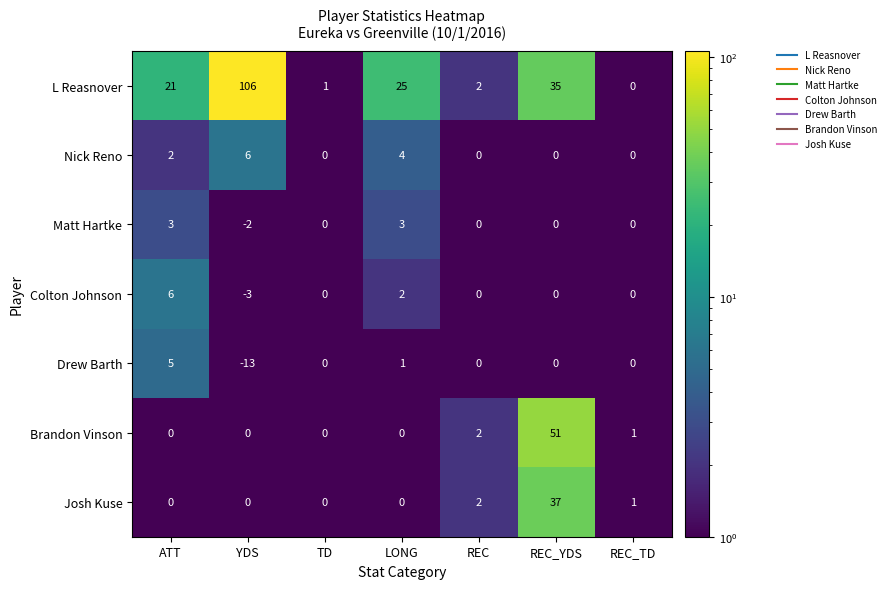

True or false: L Reasnover has a value of 0 at REC_TD.

True